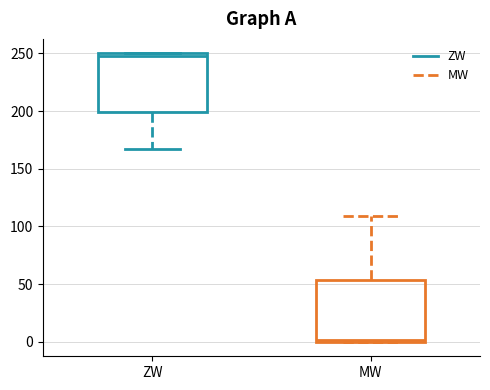

Reading left to right, read every box against the y-axis: the position of its median line, the range the box covers, and the ends of its whiskers. The values are not printed on the chart, so give them approximately, as read against the axis.

ZW: median 250 (just below the box's upper edge), box 200 to 250, whiskers 165 to 250
MW: median 0 (just above the box's lower edge), box 0 to 55, whiskers 0 to 110